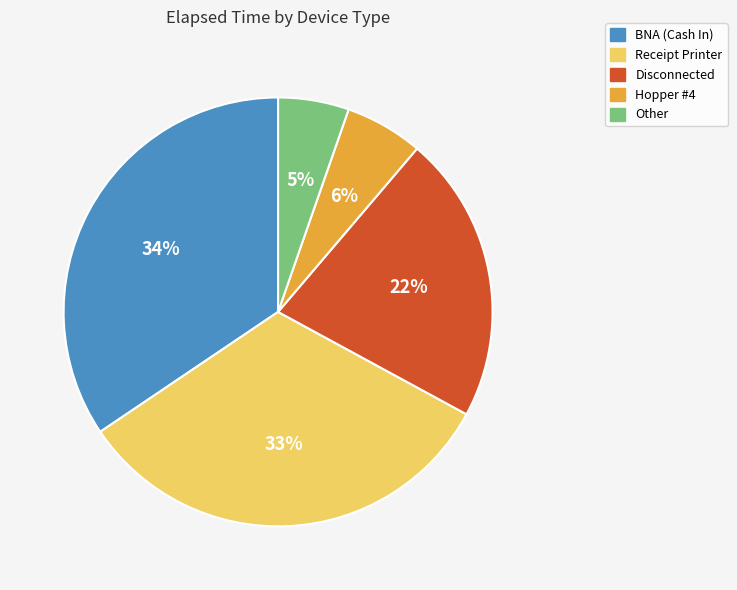

Do Receipt Printer and Hopper #4 together represent more than half of the pie?

No